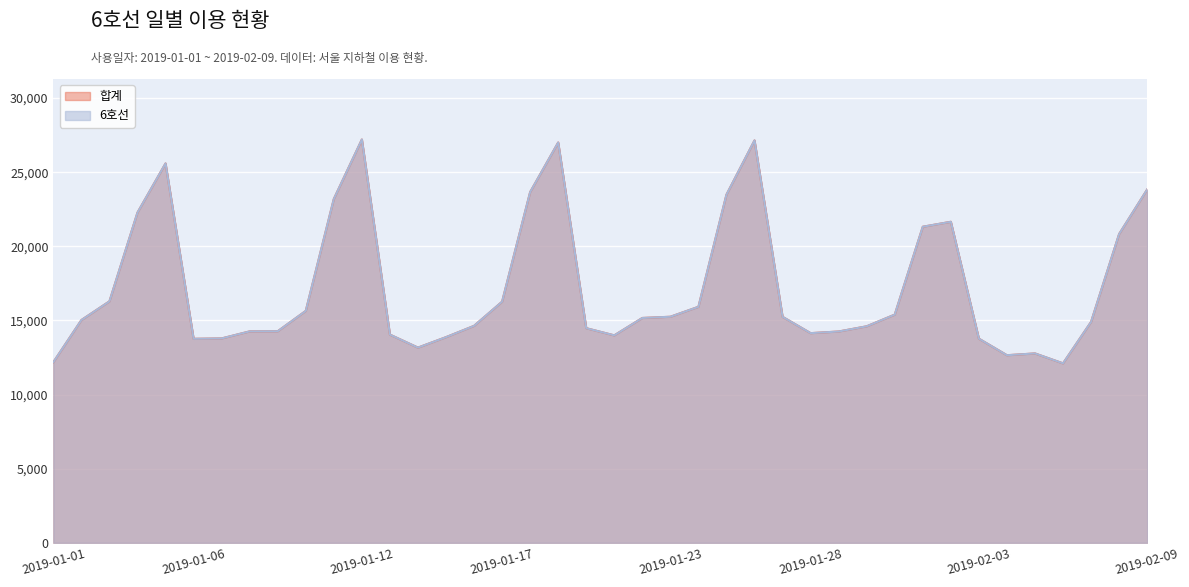

How many lines are shown in the chart?

2